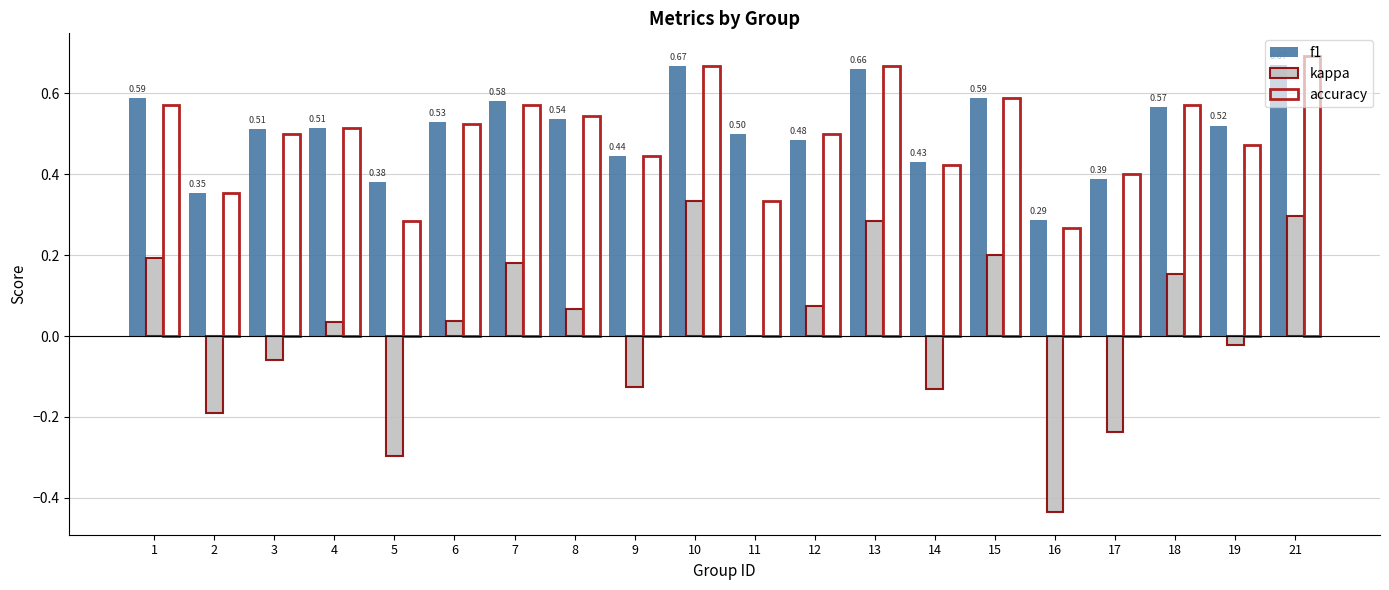

What is the total value across all series at 18?

1.3